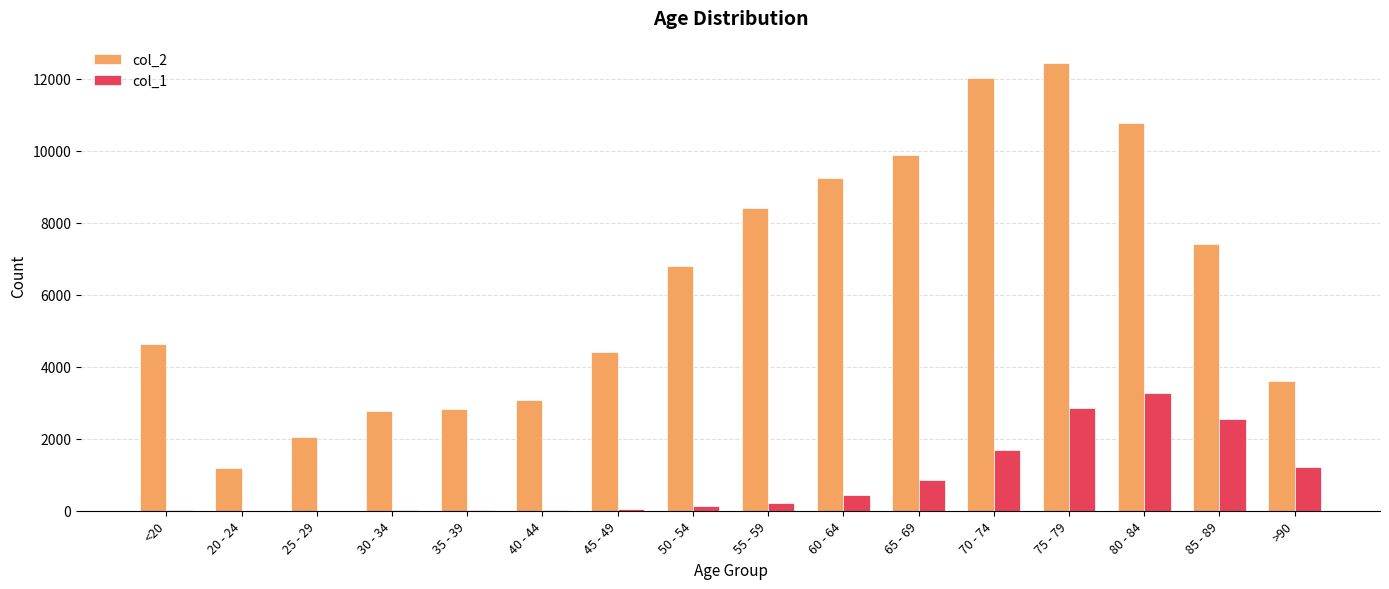

What is the sum of the col_1 values at 55 - 59 and 30 - 34?

244